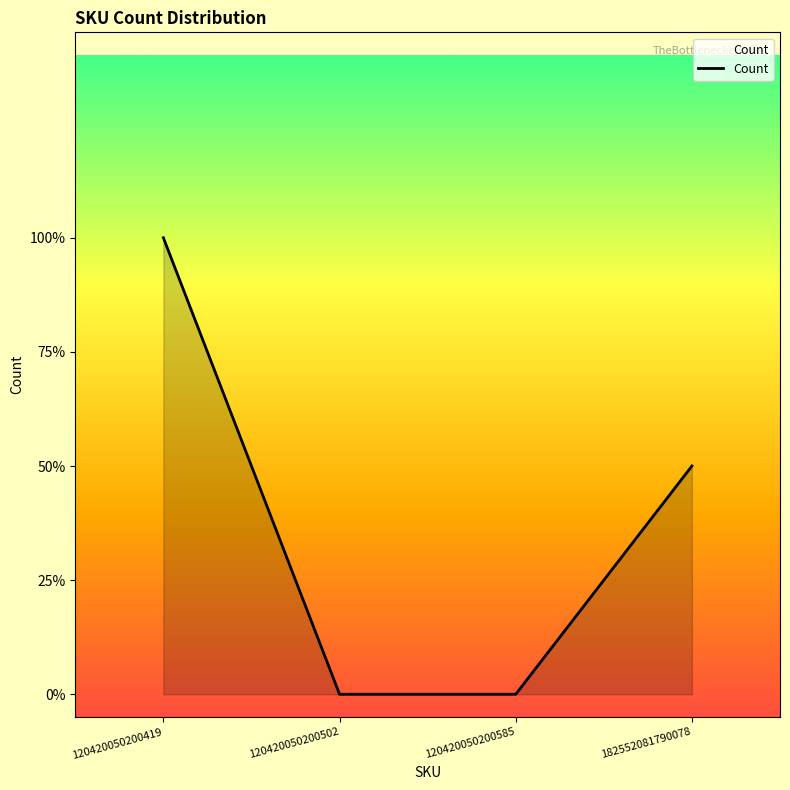

Is this an area chart (filled region under the line)?

Yes